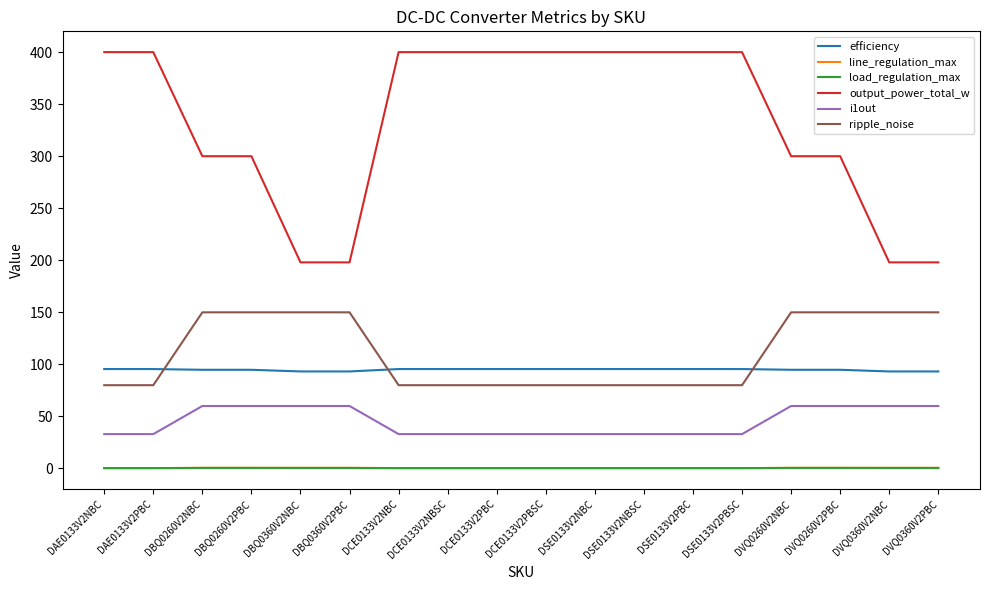

The value of ripple_noise at DBQ0360V2NBC is 150.0. True or false?

True